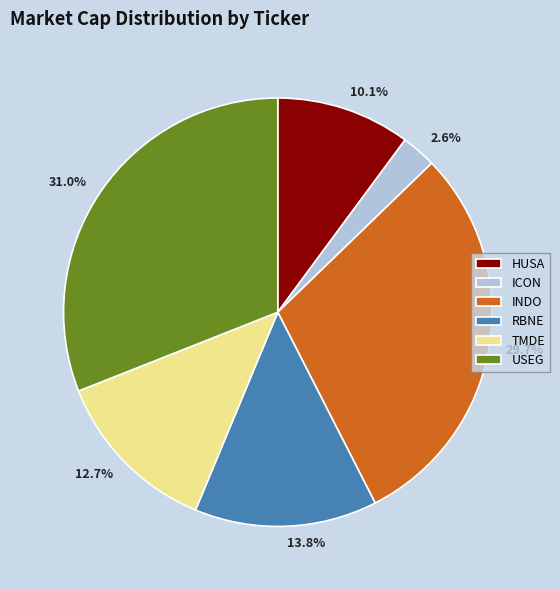

Rank the categories by value from lowest to highest.

ICON, HUSA, TMDE, RBNE, INDO, USEG